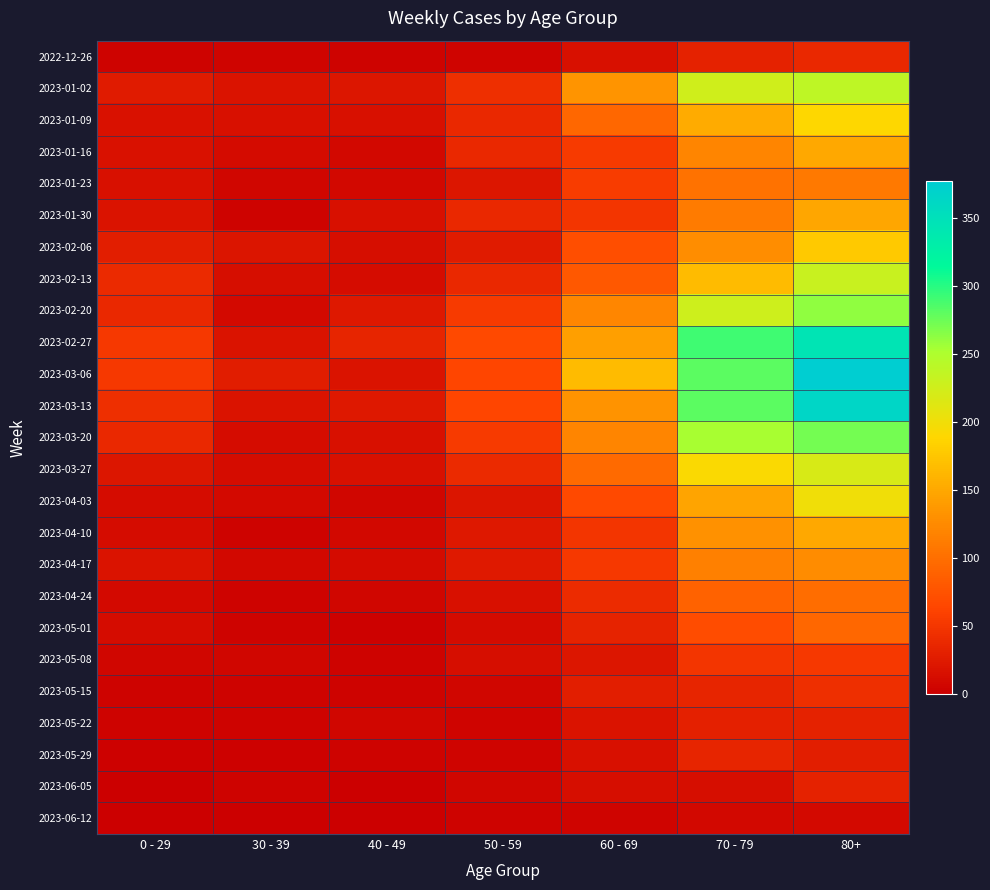

What is the spread (max minus min) of values at 40 - 49?

34